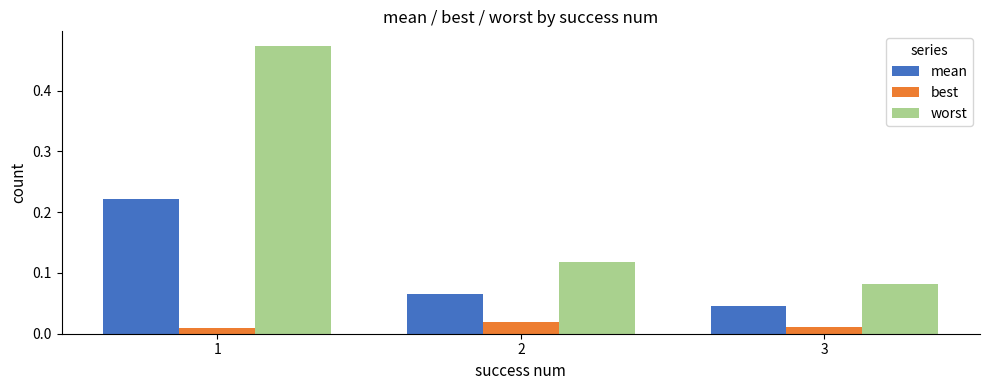

What is the sum of all mean values?

0.3